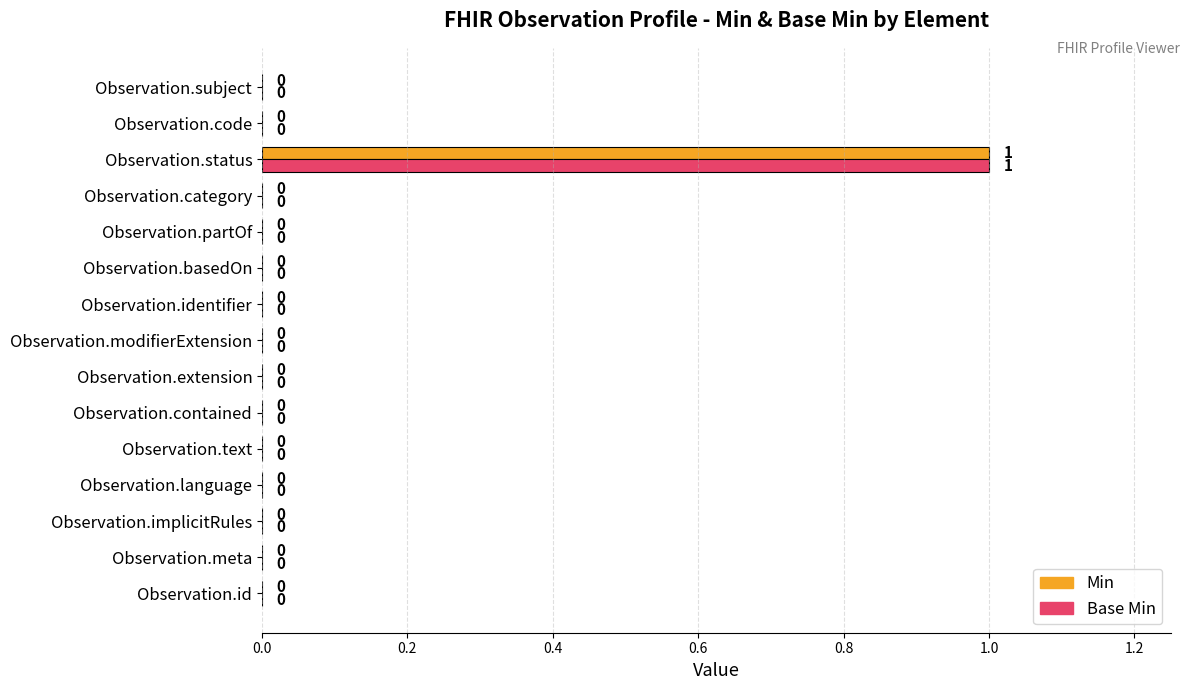

The Min series shows 0 at Observation.contained. True or false?

True